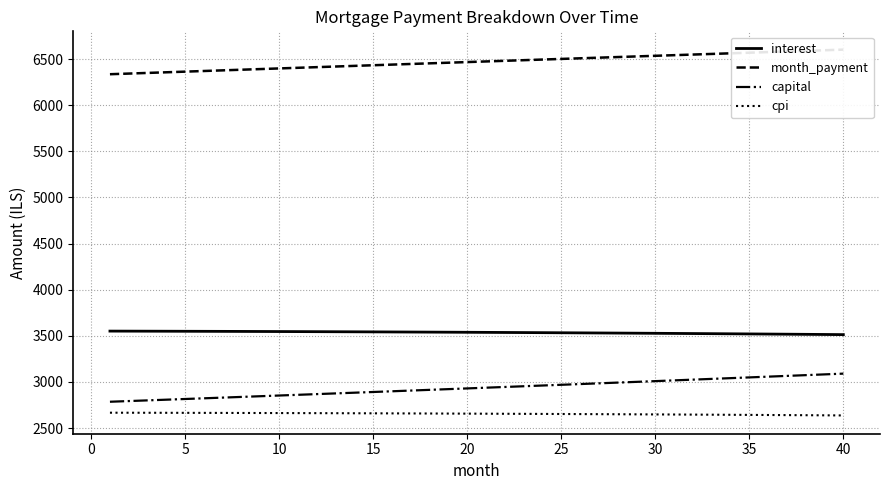

True or false: capital and cpi intersect in this chart.

False